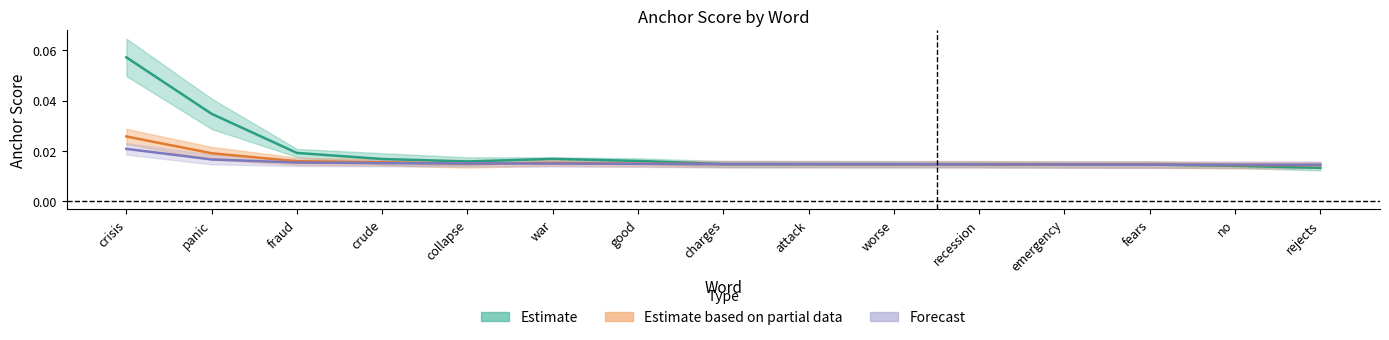

How many interior local valleys does the anchor_095pos series have?

1